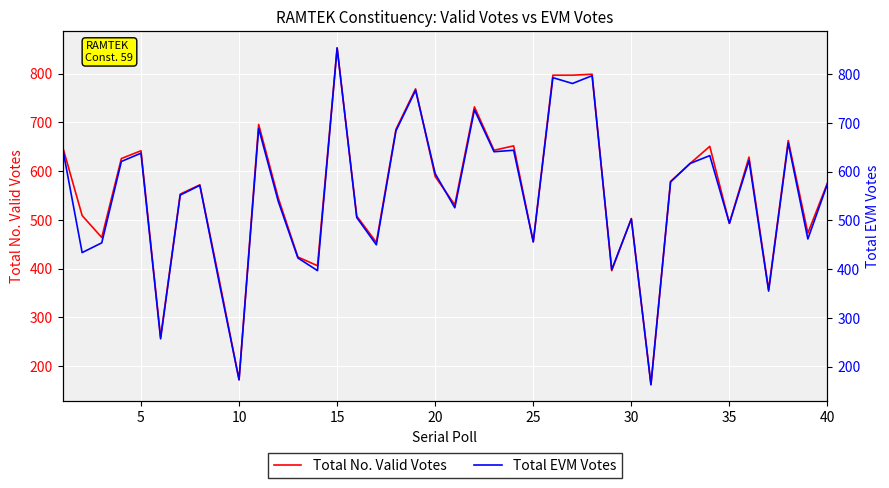

The Total No. Valid Votes series shows 284 at 40. True or false?

False